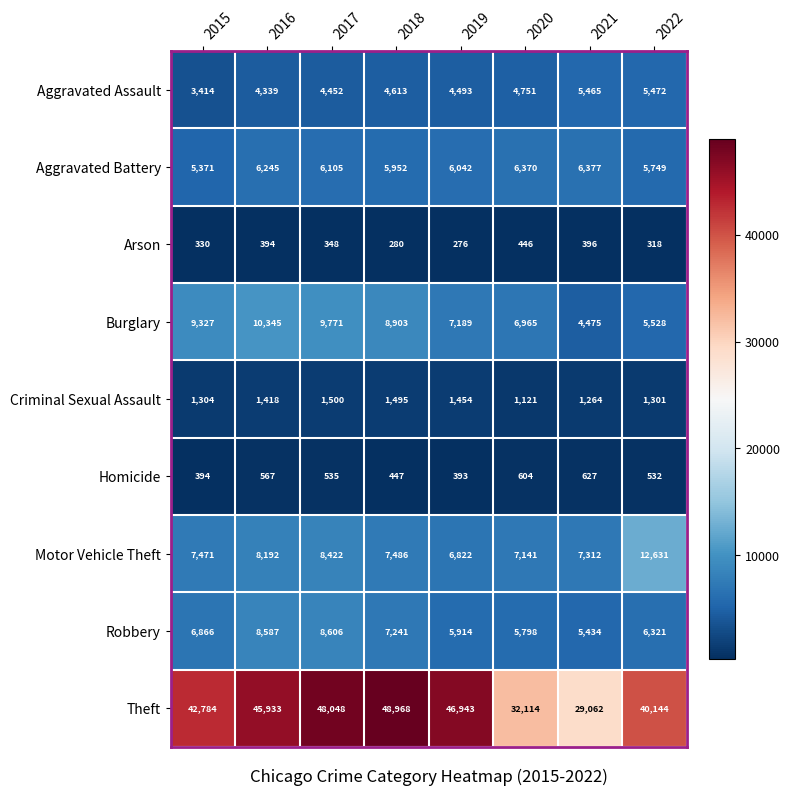

The value of Arson at 2016 is 152. True or false?

False